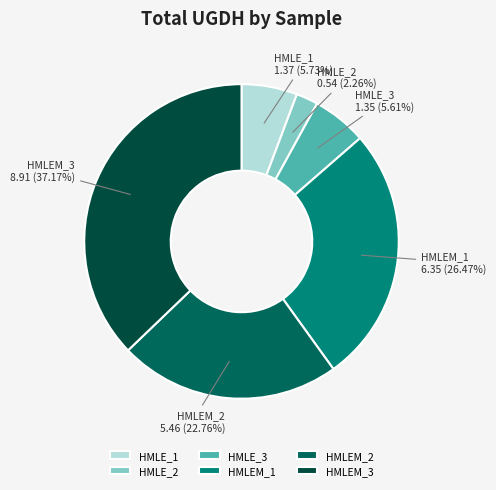

Which category has the biggest portion of the pie?

HMLEM_3